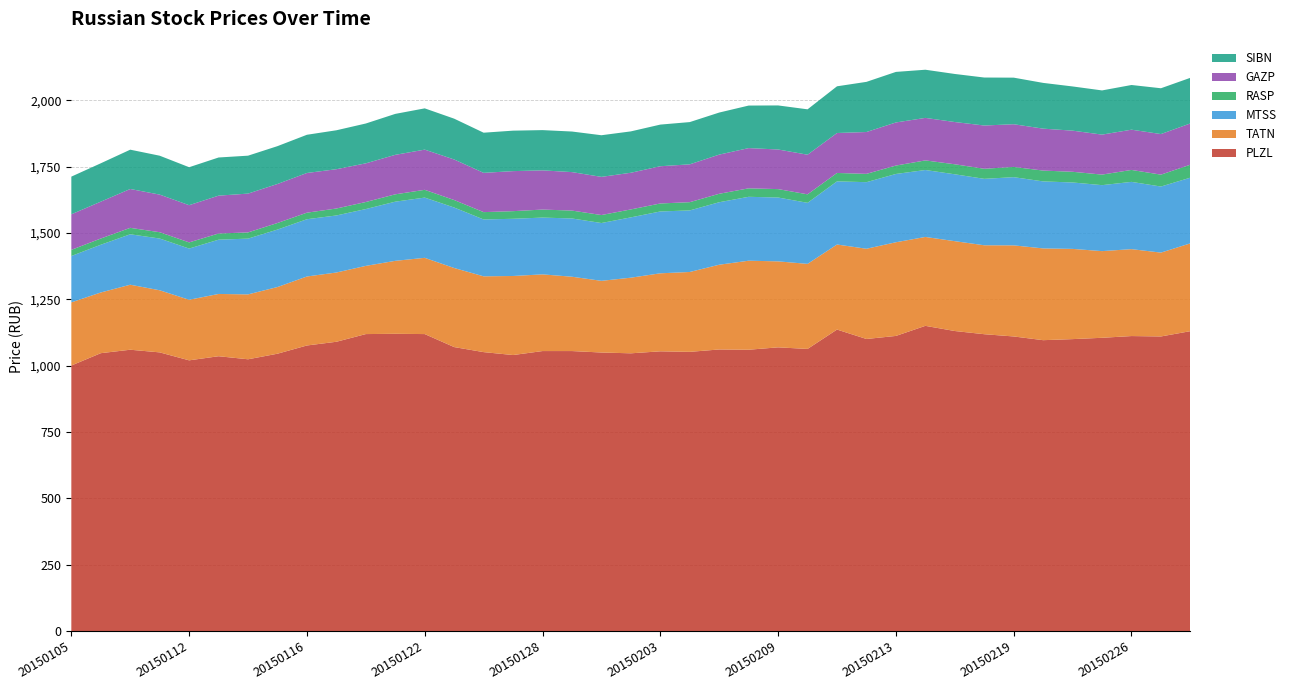

Reading left to right, list all the values displayed in this chart.

PLZL: 20150105=1000.5	20150106=1047.0	20150108=1060.0	20150109=1050.0	20150112=1020.0	20150113=1035.5	20150114=1024.0	20150115=1045.0	20150116=1076.0	20150119=1090.0	20150120=1119.0	20150121=1120.0	20150122=1119.0	20150123=1070.0	20150126=1051.0	20150127=1040.0	20150128=1055.0	20150129=1055.0	20150130=1049.5	20150202=1046.5	20150203=1054.0	20150204=1052.0	20150205=1061.0	20150206=1060.0	20150209=1069.0	20150210=1063.0	20150211=1136.0	20150212=1100.5	20150213=1112.0	20150216=1150.0	20150217=1130.5	20150218=1118.5	20150219=1110.0	20150220=1096.0	20150224=1100.0	20150225=1105.0	20150226=1111.5	20150227=1110.0	20150302=1130.0
TATN: 20150105=238.0	20150106=228.8	20150108=245.0	20150109=234.1	20150112=228.2	20150113=234.7	20150114=244.6	20150115=251.3	20150116=260.0	20150119=261.0	20150120=257.0	20150121=275.0	20150122=287.3	20150123=297.9	20150126=285.6	20150127=297.9	20150128=289.0	20150129=280.1	20150130=270.1	20150202=285.0	20150203=294.0	20150204=301.0	20150205=319.4	20150206=335.5	20150209=324.0	20150210=320.6	20150211=320.5	20150212=340.0	20150213=353.0	20150216=335.0	20150217=338.6	20150218=335.1	20150219=343.3	20150220=345.8	20150224=340.0	20150225=326.6	20150226=327.6	20150227=316.0	20150302=330.9
MTSS: 20150105=174.7	20150106=179.9	20150108=190.1	20150109=195.0	20150112=193.0	20150113=204.5	20150114=210.2	20150115=216.5	20150116=215.8	20150119=215.0	20150120=214.2	20150121=222.9	20150122=227.0	20150123=228.0	20150126=214.2	20150127=215.6	20150128=214.0	20150129=219.6	20150130=217.8	20150202=227.3	20150203=233.1	20150204=232.0	20150205=235.5	20150206=240.8	20150209=240.6	20150210=230.1	20150211=237.9	20150212=250.9	20150213=257.4	20150216=252.3	20150217=252.0	20150218=250.3	20150219=257.0	20150220=252.5	20150224=250.3	20150225=248.6	20150226=253.5	20150227=249.0	20150302=247.6
RASP: 20150105=23.1	20150106=23.4	20150108=24.2	20150109=23.8	20150112=23.2	20150113=23.3	20150114=23.3	20150115=24.8	20150116=24.7	20150119=26.2	20150120=26.5	20150121=27.7	20150122=29.3	20150123=28.1	20150126=27.6	20150127=28.7	20150128=30.2	20150129=29.7	20150130=30.1	20150202=29.9	20150203=30.1	20150204=31.1	20150205=31.9	20150206=31.9	20150209=31.7	20150210=32.0	20150211=31.7	20150212=31.3	20150213=31.7	20150216=36.1	20150217=37.8	20150218=37.9	20150219=38.6	20150220=40.8	20150224=40.3	20150225=39.8	20150226=45.0	20150227=44.8	20150302=48.9
GAZP: 20150105=133.9	20150106=138.9	20150108=146.5	20150109=141.7	20150112=140.2	20150113=142.6	20150114=146.3	20150115=147.0	20150116=149.6	20150119=148.1	20150120=145.8	20150121=148.8	20150122=151.5	20150123=152.8	20150126=148.0	20150127=150.9	20150128=147.7	20150129=145.0	20150130=143.8	20150202=138.2	20150203=140.3	20150204=142.6	20150205=147.6	20150206=151.6	20150209=149.3	20150210=149.3	20150211=150.6	20150212=157.7	20150213=162.4	20150216=160.2	20150217=159.2	20150218=163.0	20150219=160.9	20150220=158.0	20150224=155.0	20150225=150.7	20150226=151.7	20150227=152.9	20150302=155.5
SIBN: 20150105=142.0	20150106=144.6	20150108=148.1	20150109=146.6	20150112=143.1	20150113=143.8	20150114=142.9	20150115=142.6	20150116=144.0	20150119=146.7	20150120=150.1	20150121=154.3	20150122=155.5	20150123=153.8	20150126=151.3	20150127=152.5	20150128=151.7	20150129=152.9	20150130=156.9	20150202=155.9	20150203=156.9	20150204=159.2	20150205=158.5	20150206=160.3	20150209=166.0	20150210=171.0	20150211=176.0	20150212=189.0	20150213=190.5	20150216=181.5	20150217=181.1	20150218=180.8	20150219=175.5	20150220=172.4	20150224=166.6	20150225=166.5	20150226=168.4	20150227=172.6	20150302=171.9